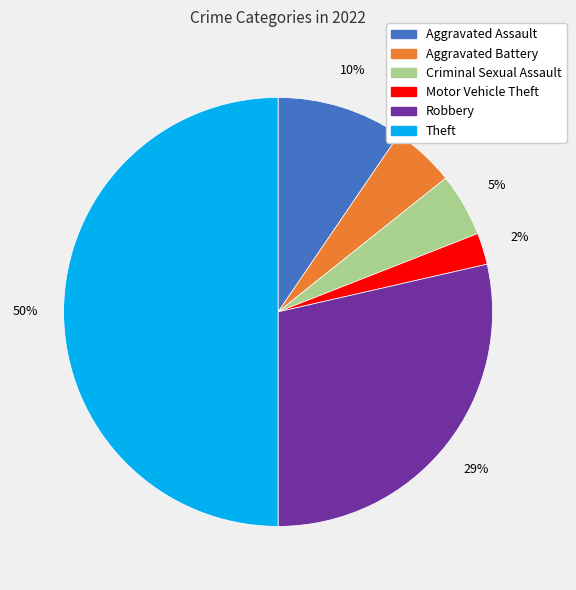

What is the ratio of the value at Aggravated Assault to the value at Robbery?

0.3